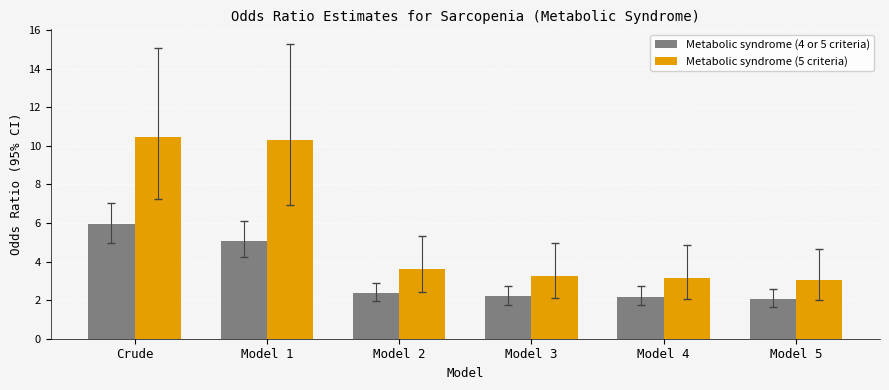

Which category has the highest value in the Metabolic syndrome (5 criteria) series?

Crude